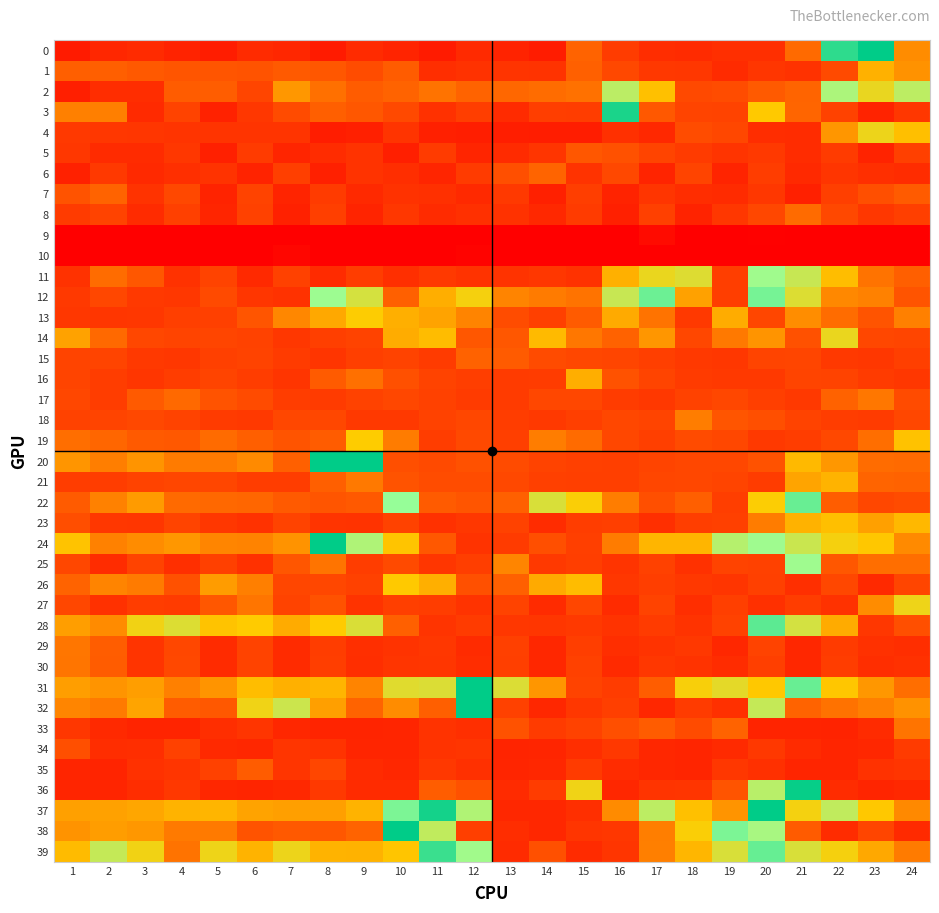

What is the difference between the highest and lowest values at 21?

4.1